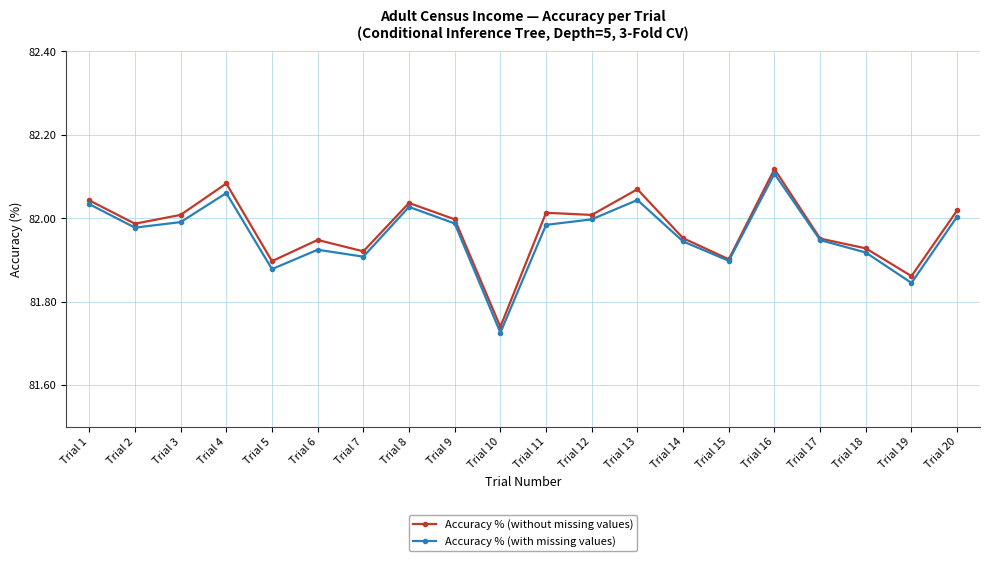

What are all the series names shown in the legend?

Accuracy % (without missing values), Accuracy % (with missing values)